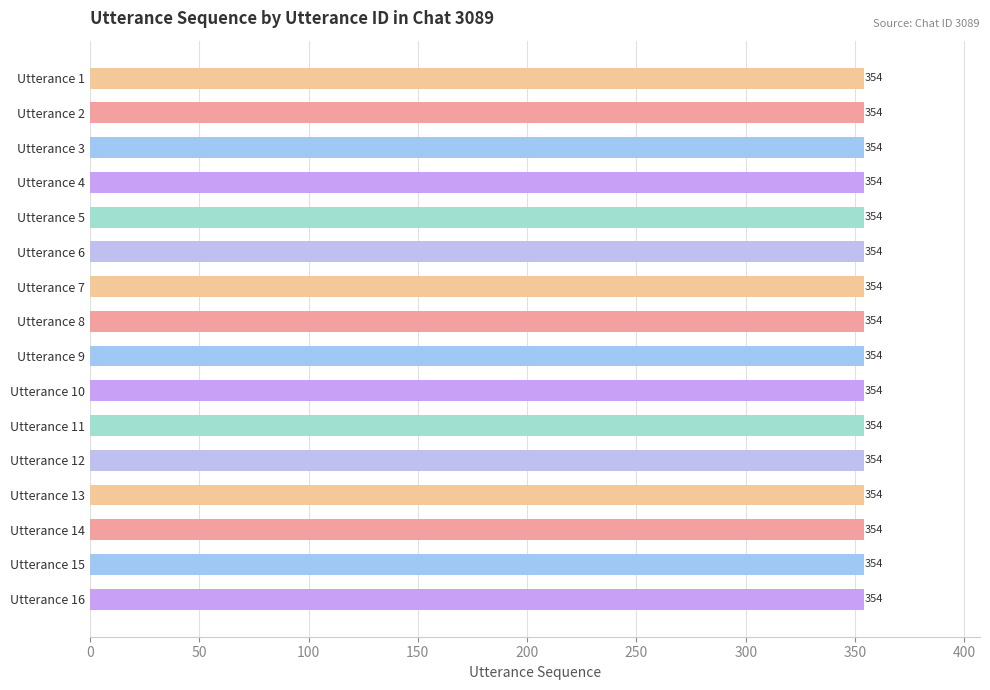

How many bars are there in total?

16